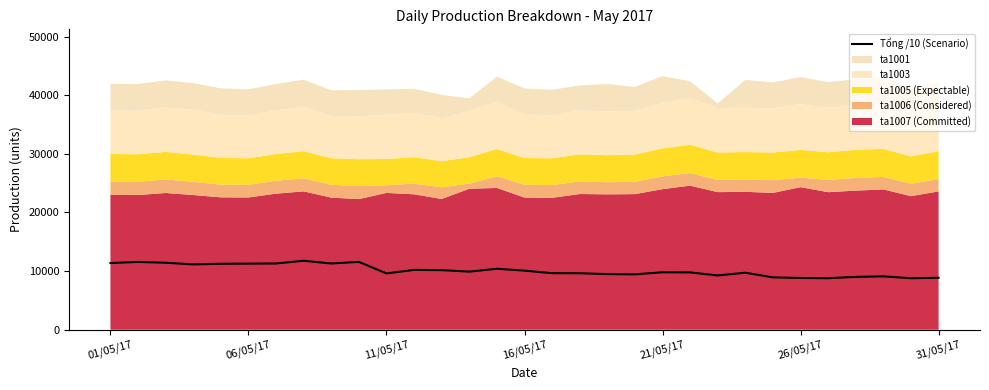

How many points are higher than both their immediate neighbors (excluding endpoints)?

8